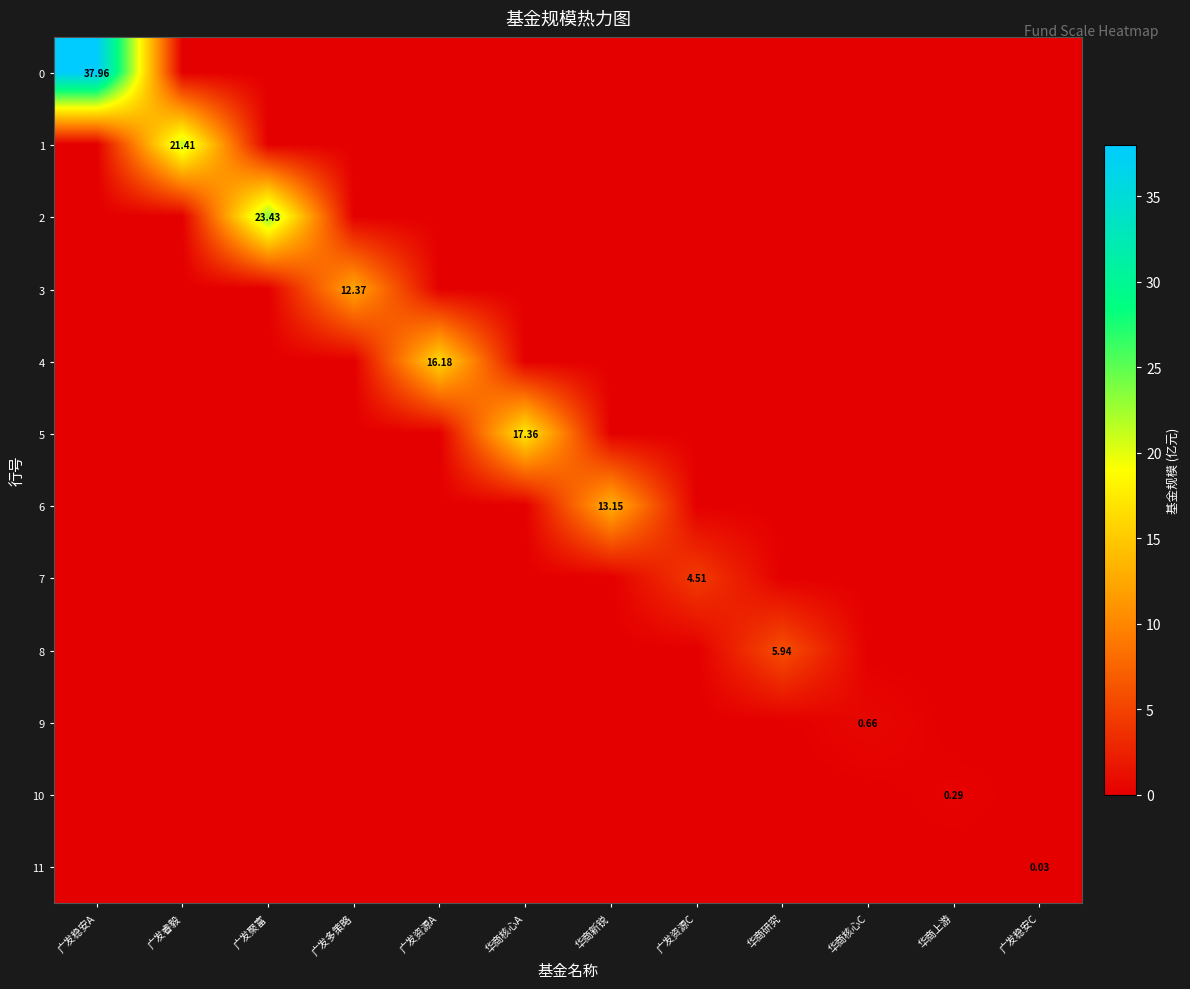

True or false: 10 has a value of 0.0 at 广发资源A.

True